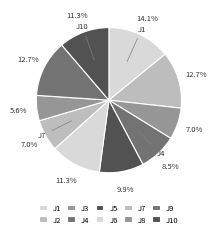

Which has a higher value, J9 or J3?

J9